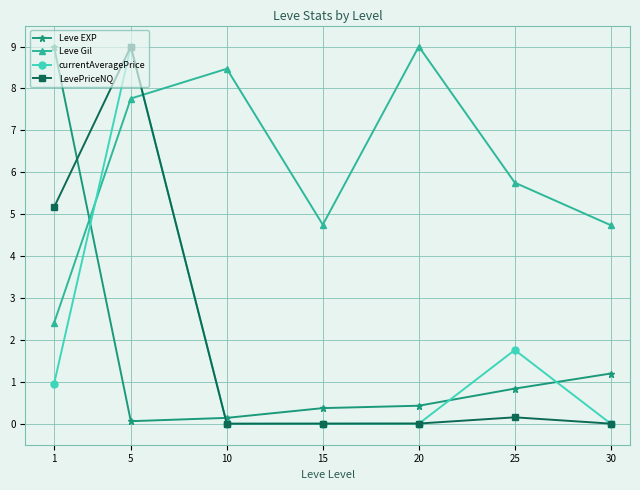

At which category is the sum across all series the highest?

5